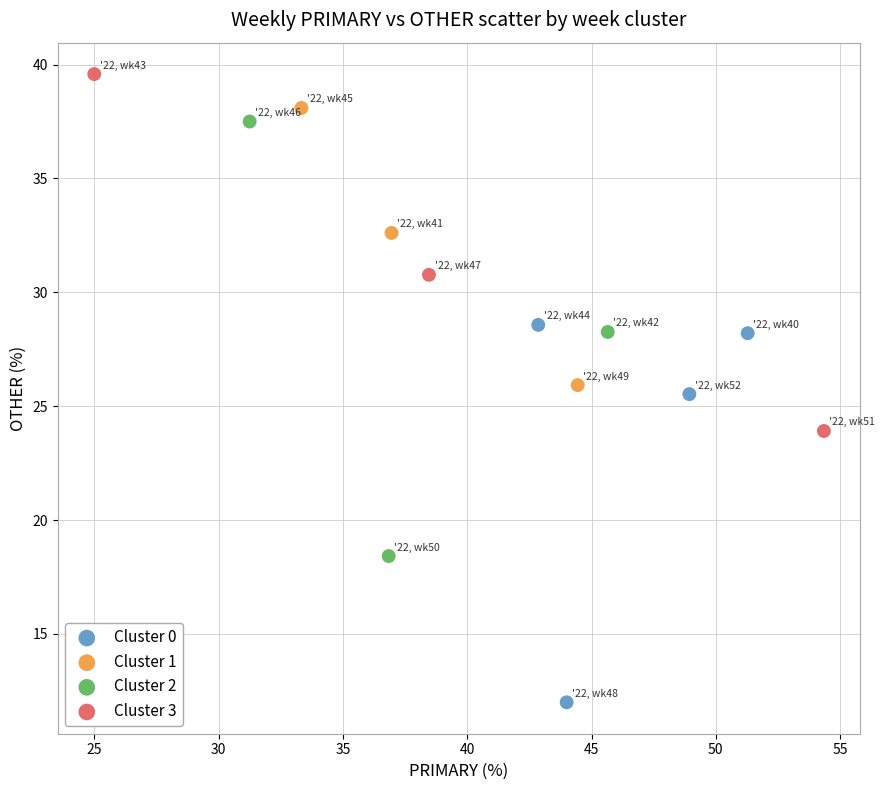

Which series has the largest Y range (max minus min)?

Cluster 2